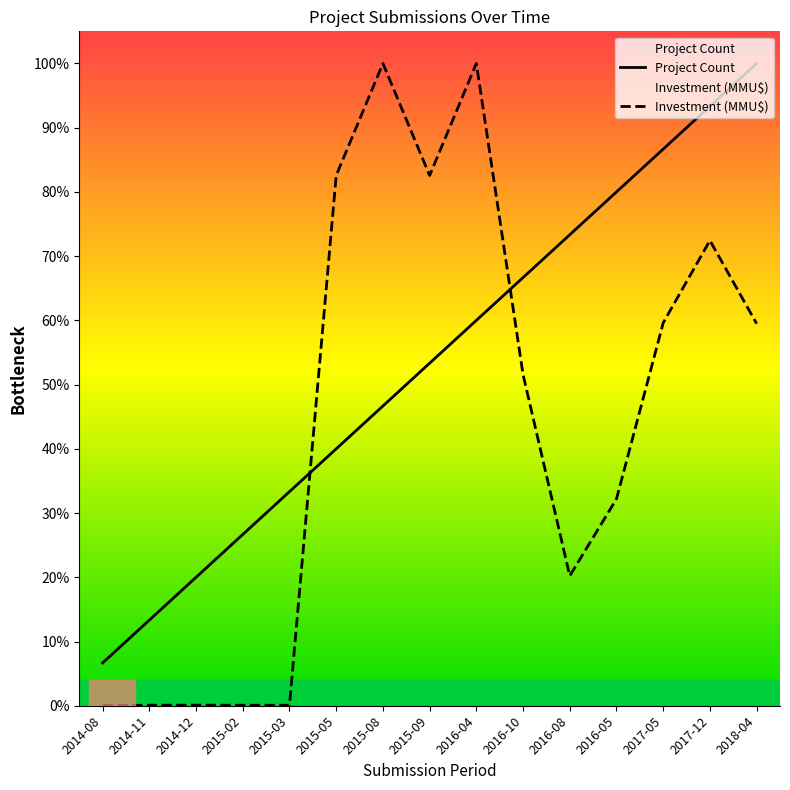

Which category has the highest value in the Investment (MMU$) series?

2015-08